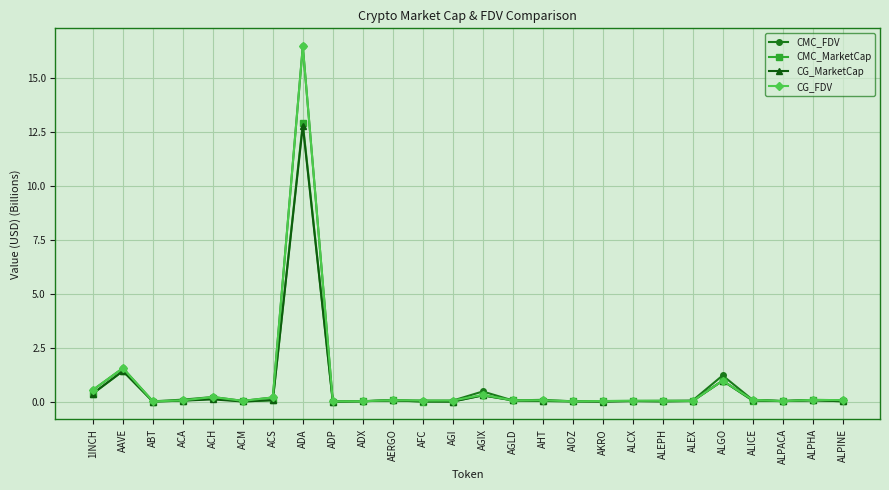

At which category does CMC_MarketCap reach its first local peak?

AAVE